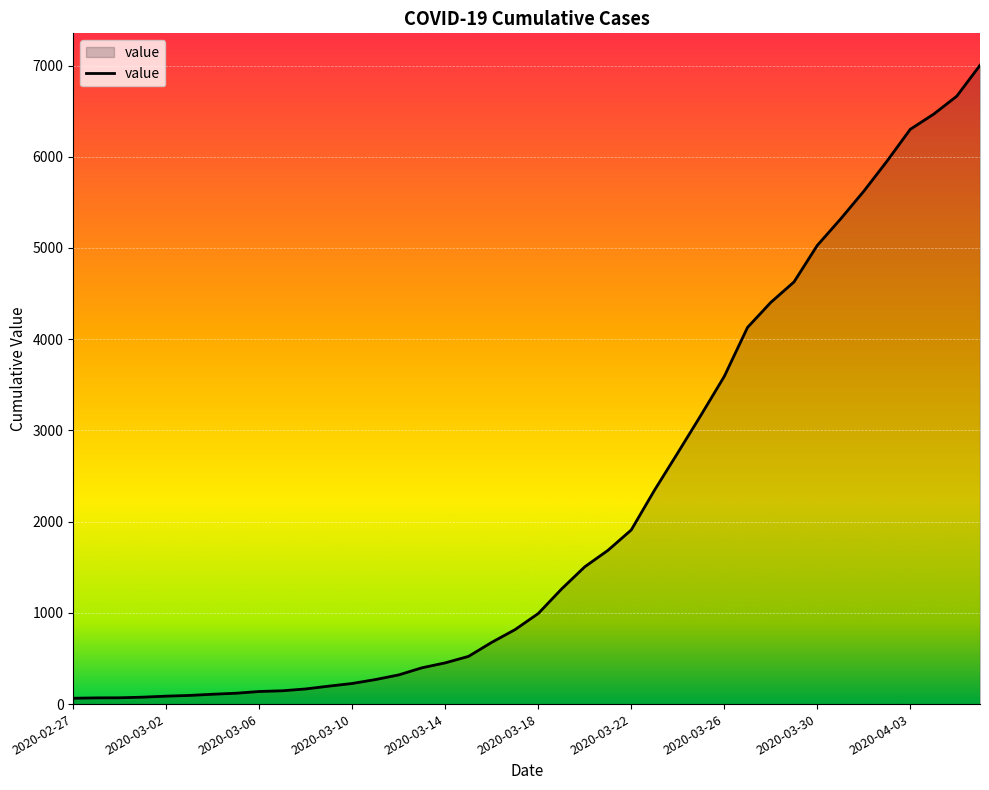

What is the maximum value shown in the chart?

7003